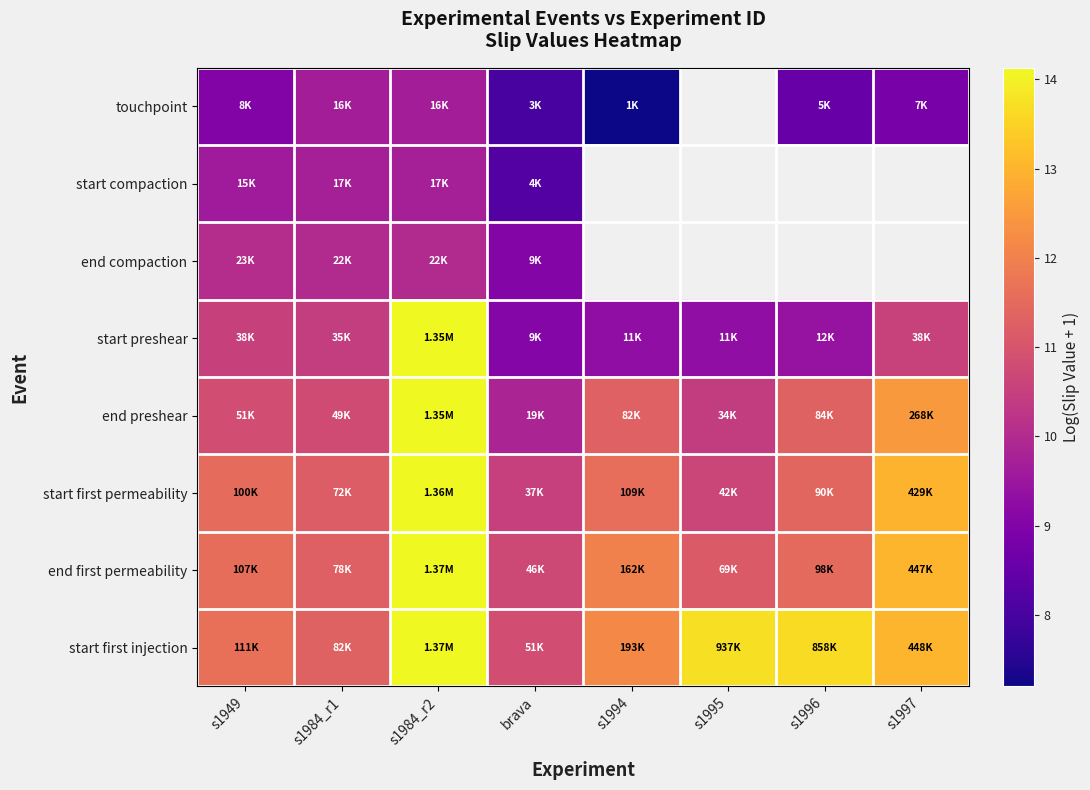

Is it true that start first permeability equals 11.6 at s1994?

True